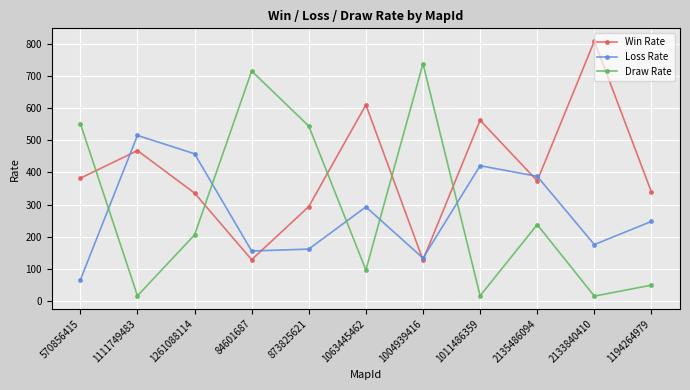

What is the minimum value shown in the chart?

16